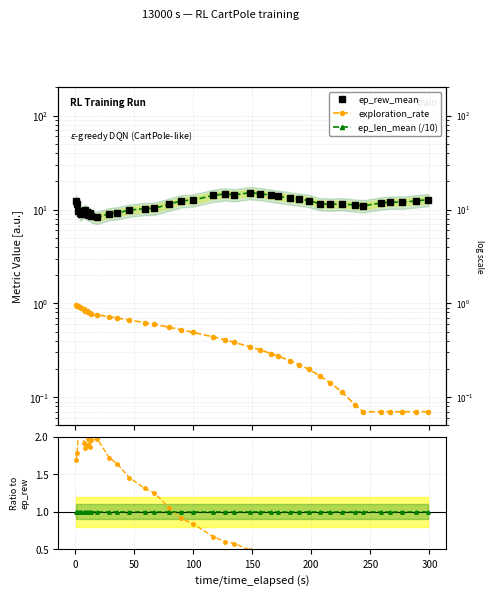

True or false: ep_len_mean (/10) and ep_rew_mean cross at least once.

False